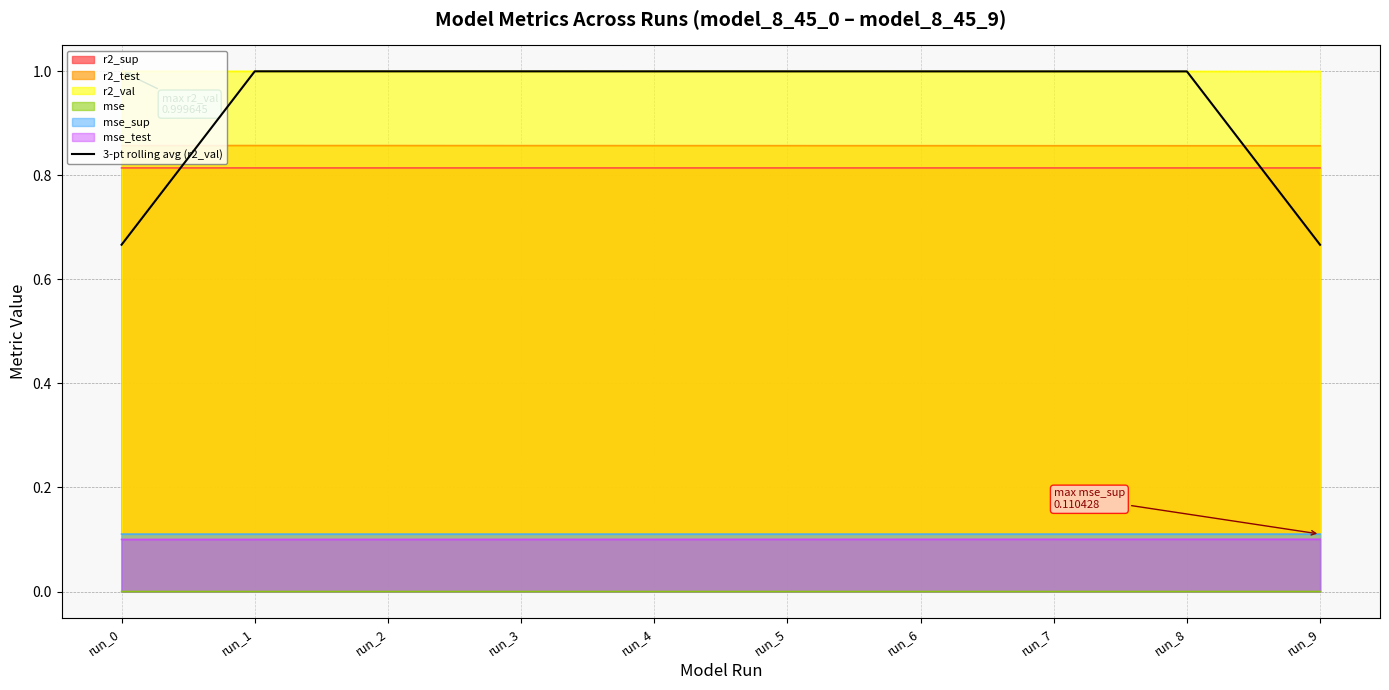

At which category does the data reach its first local peak?

run_1